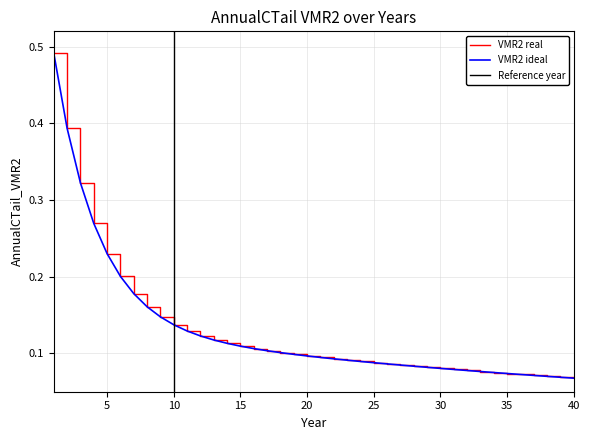

Reading left to right, what are all the values shown in this chart?

0.5	0.4	0.3	0.3	0.2	0.2	0.2	0.2	0.1	0.1	0.1	0.1	0.1	0.1	0.1	0.1	0.1	0.1	0.1	0.1	0.1	0.1	0.1	0.1	0.1	0.1	0.1	0.1	0.1	0.1	0.1	0.1	0.1	0.1	0.1	0.1	0.1	0.1	0.1	0.1